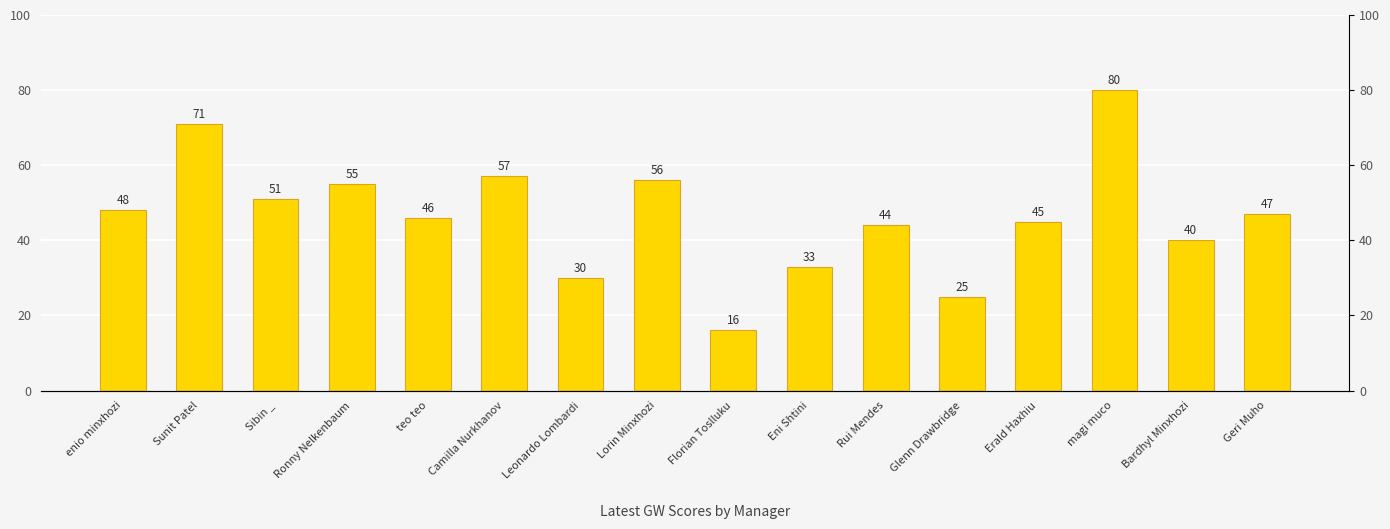

Reading right to left, list all the values displayed in this chart.

47	40	80	45	25	44	33	16	56	30	57	46	55	51	71	48